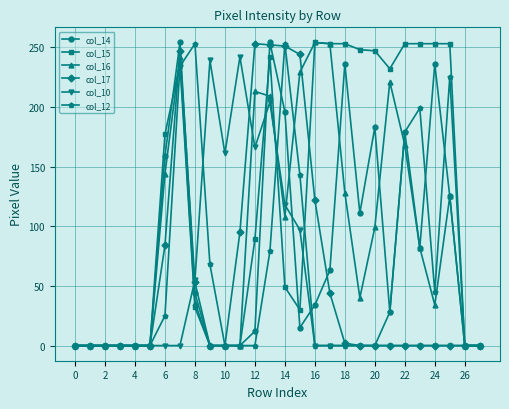

What is the maximum value shown in the chart?

254